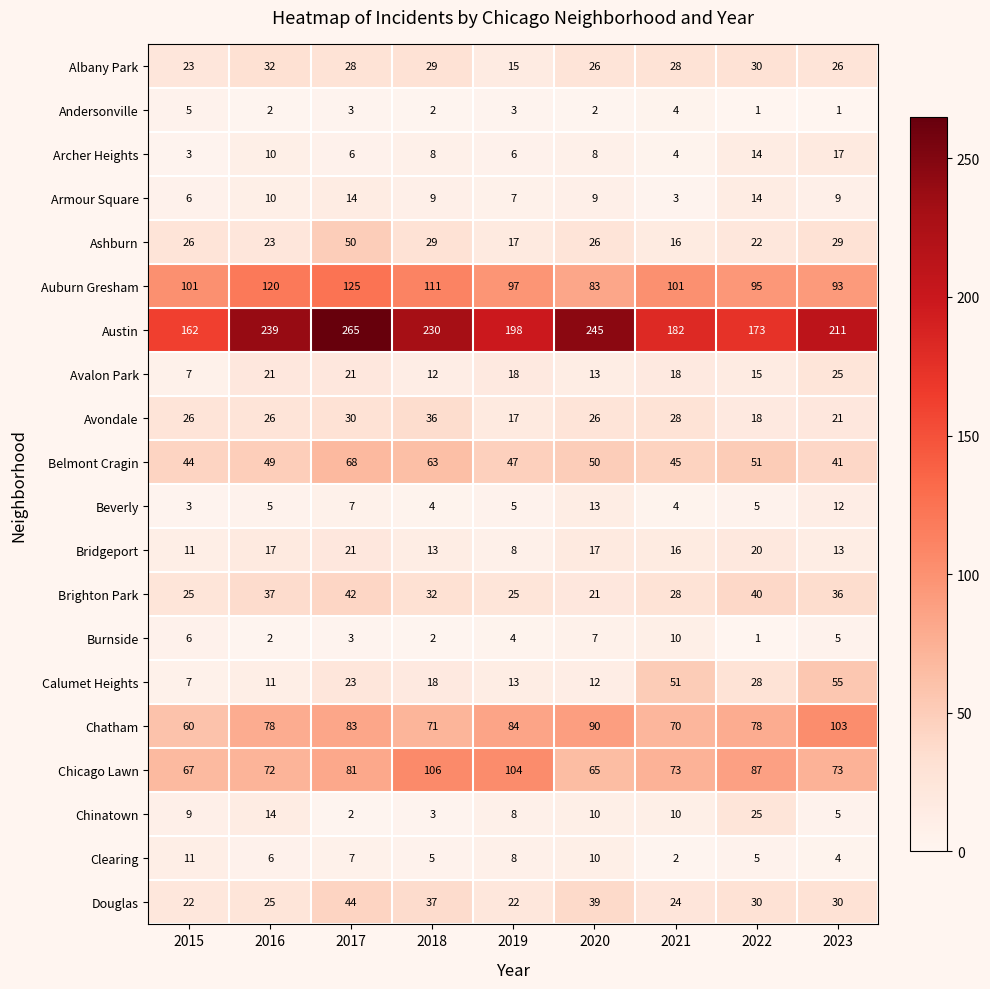

What is the average value of the Clearing series?

6